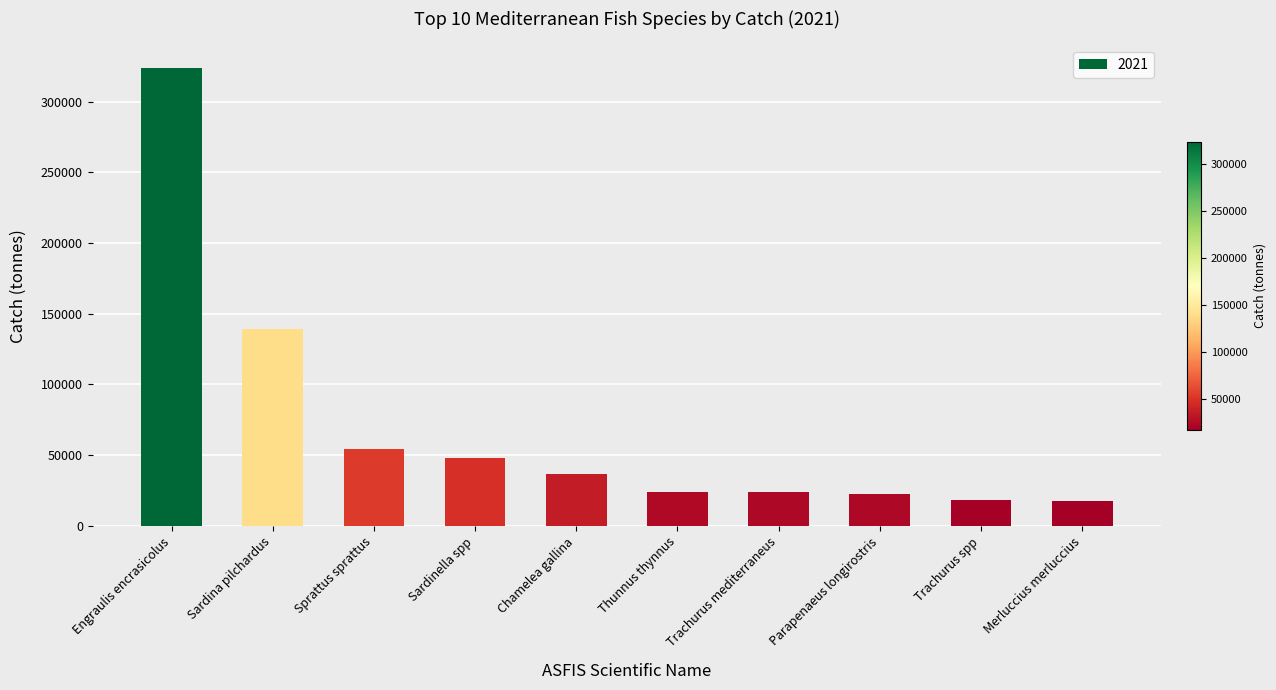

What is the change in value from Engraulis encrasicolus to Trachurus mediterraneus?

-299913.3